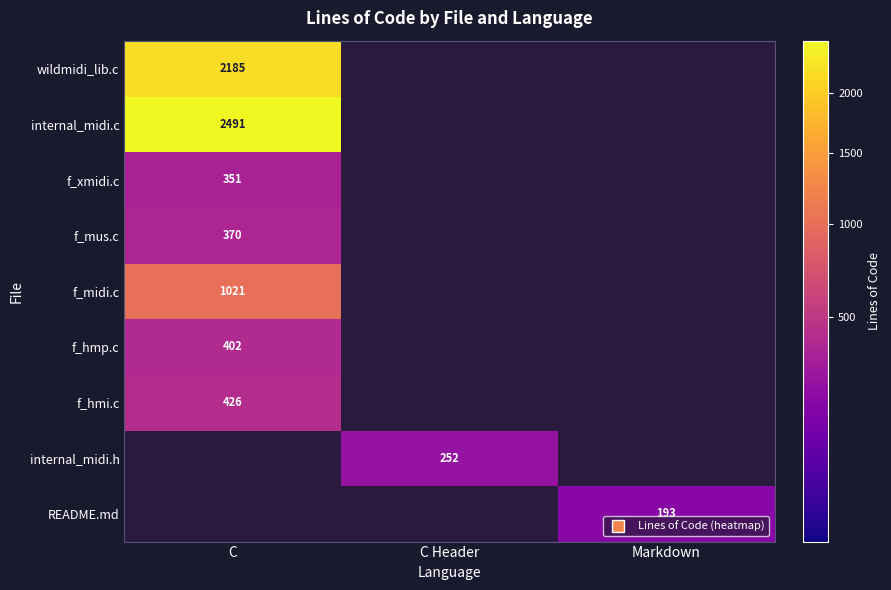

Count the README.md values in the range 0 to 193.

3